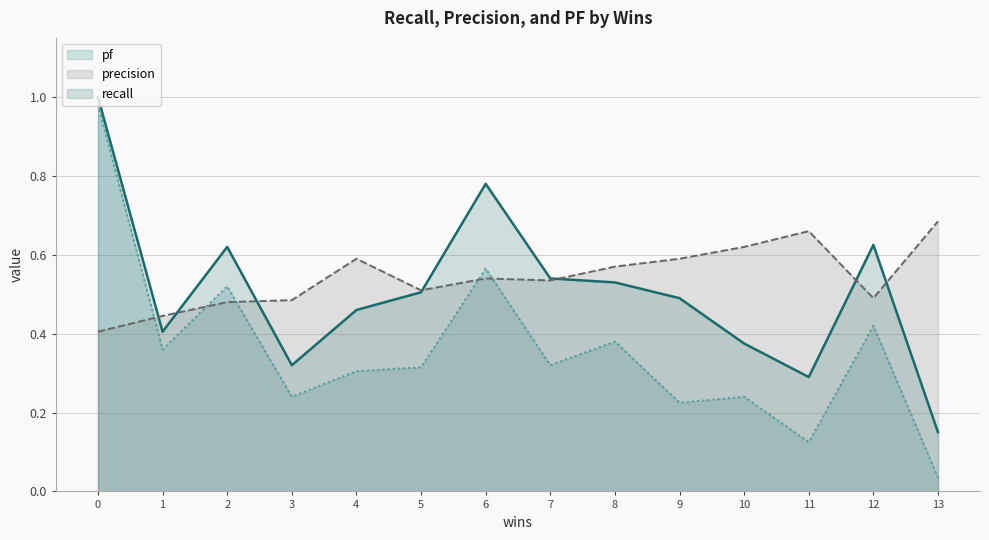

Reading left to right, extract all data points from this chart.

recall: 1=0.4	2=0.6	3=0.3	4=0.5	5=0.5	6=0.8	7=0.5	8=0.5	9=0.5	10=0.4	11=0.3	12=0.6	13=0.2	0=1.0
precision: 1=0.4	2=0.5	3=0.5	4=0.6	5=0.5	6=0.5	7=0.5	8=0.6	9=0.6	10=0.6	11=0.7	12=0.5	13=0.7	0=0.4
pf: 1=0.4	2=0.5	3=0.2	4=0.3	5=0.3	6=0.6	7=0.3	8=0.4	9=0.2	10=0.2	11=0.1	12=0.4	13=0.0	0=1.0